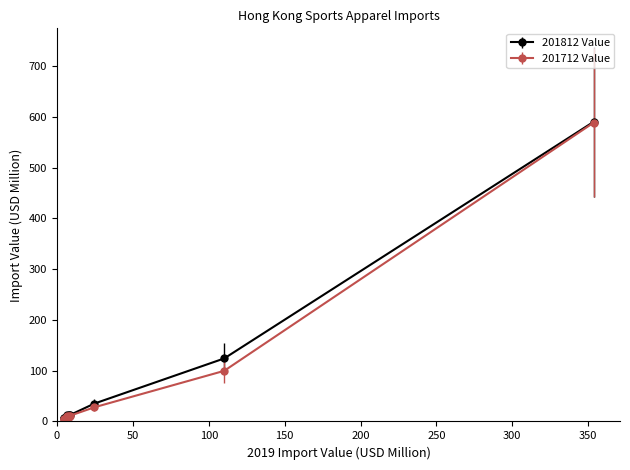

What is the value of the 201712 Value point at the 9th from the left?

99.7